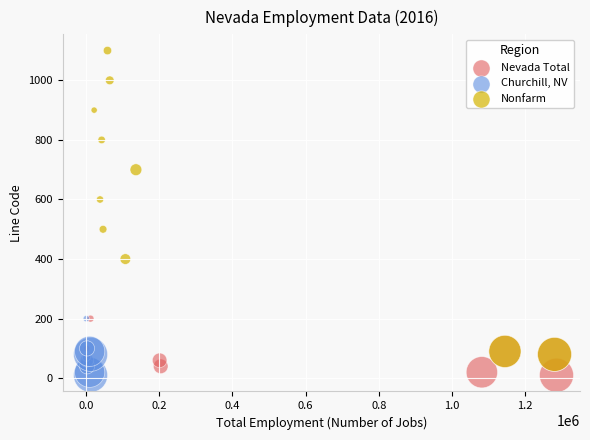

Which series has the largest Y range (max minus min)?

Nonfarm